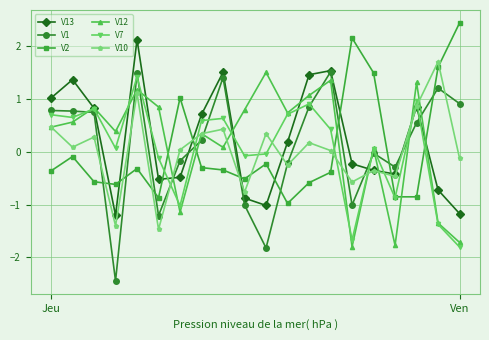

Which series has the widest spread of values?

V1